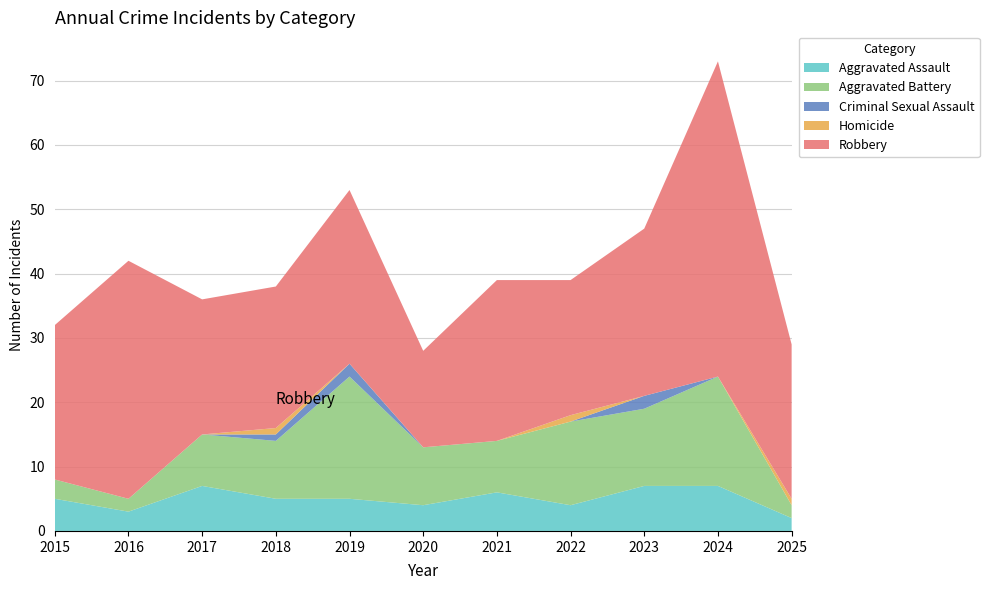

Reading right to left, extract all data points from this chart.

Aggravated Assault: 2	7	7	4	6	4	5	5	7	3	5
Aggravated Battery: 2	17	12	13	8	9	19	9	8	2	3
Criminal Sexual Assault: 0	0	2	0	0	0	2	1	0	0	0
Homicide: 1	0	0	1	0	0	0	1	0	0	0
Robbery: 24	49	26	21	25	15	27	22	21	37	24